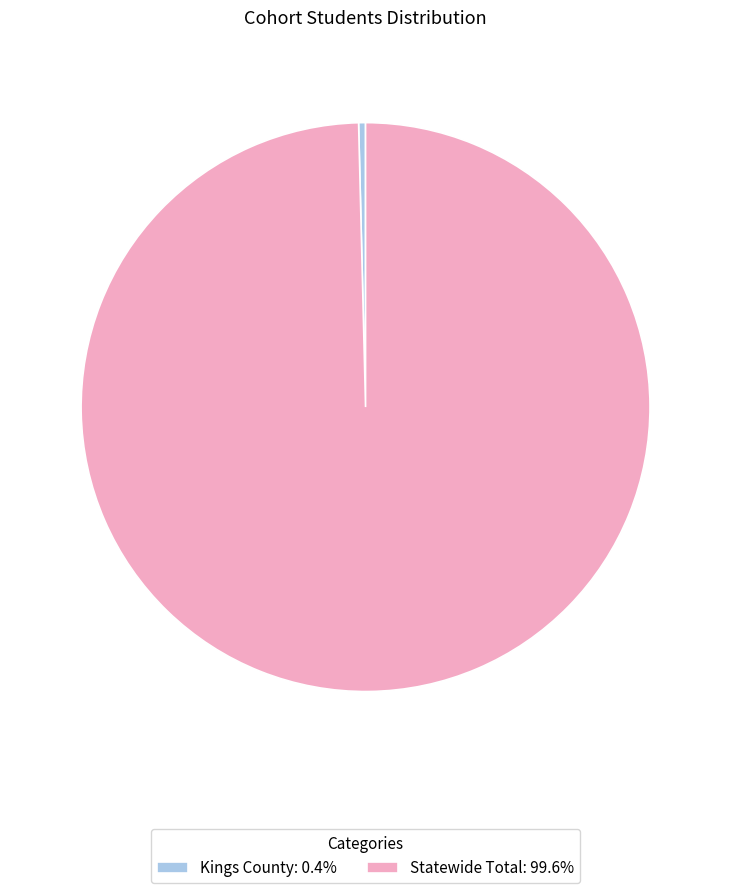

Do Statewide Total and Kings County together represent more than half of the pie?

Yes